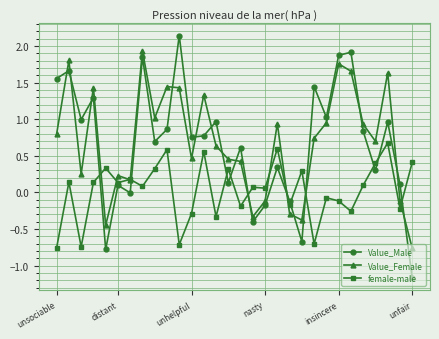

List the series in order of their peak value, lowest first.

female-male, Value_Female, Value_Male